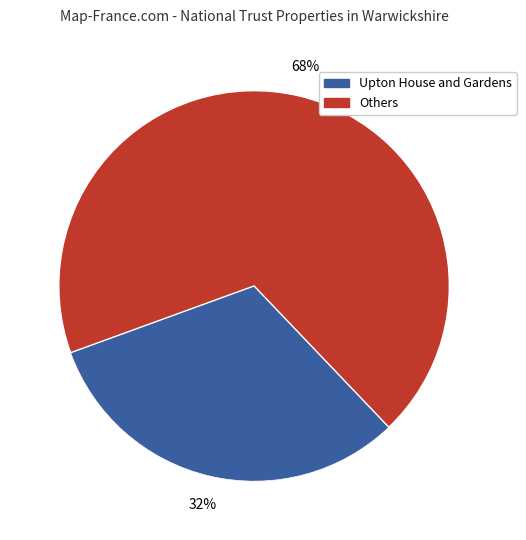

To the nearest percent, what is the average slice percentage?

50%